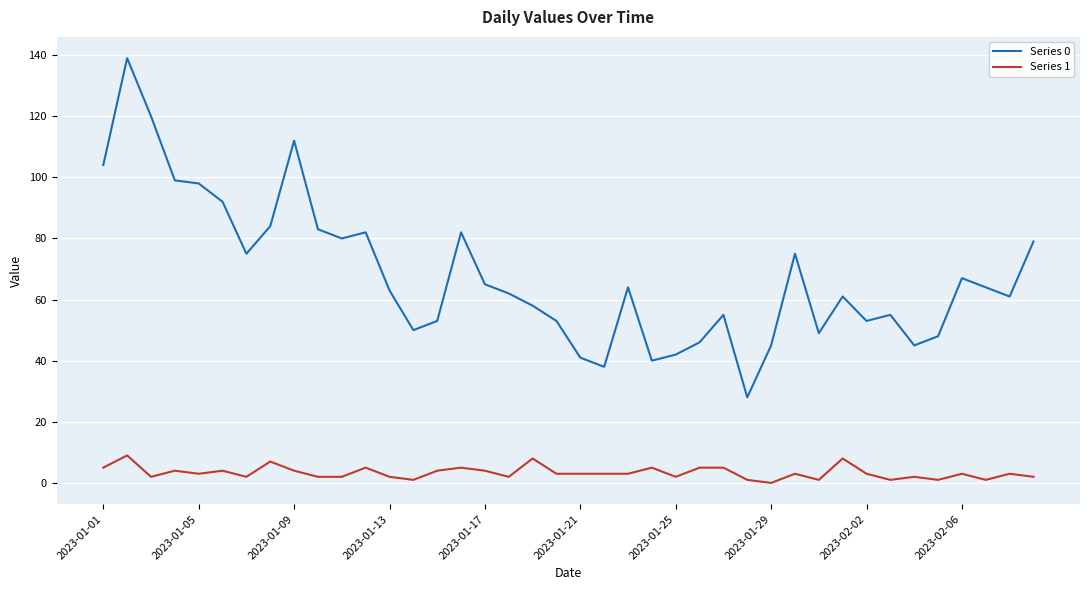

Rank the series by their maximum value, from highest to lowest.

Series 0, Series 1